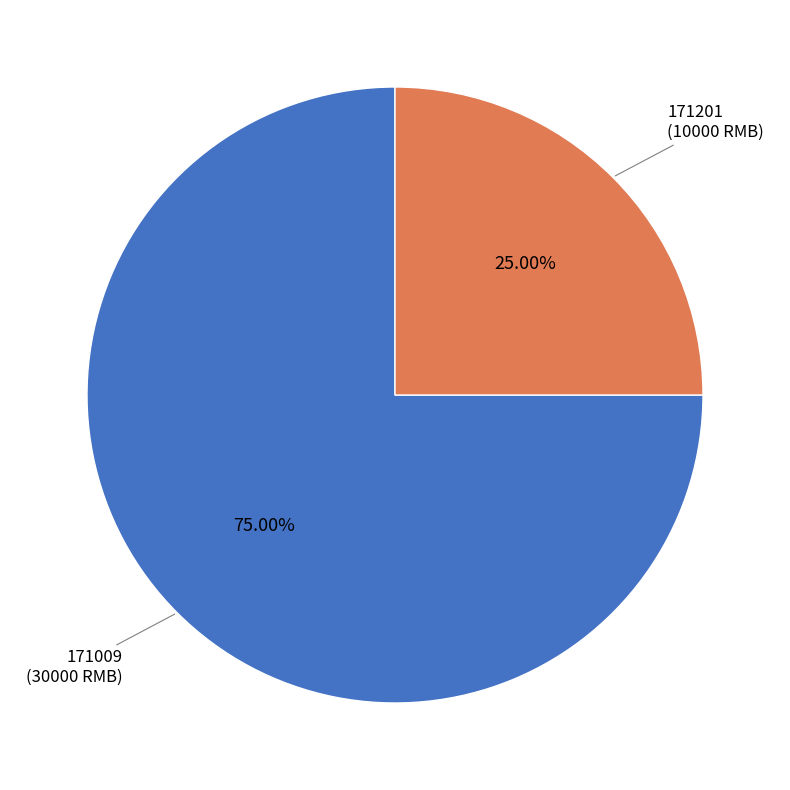

What percentage is NOT represented by 171009?

25.0%